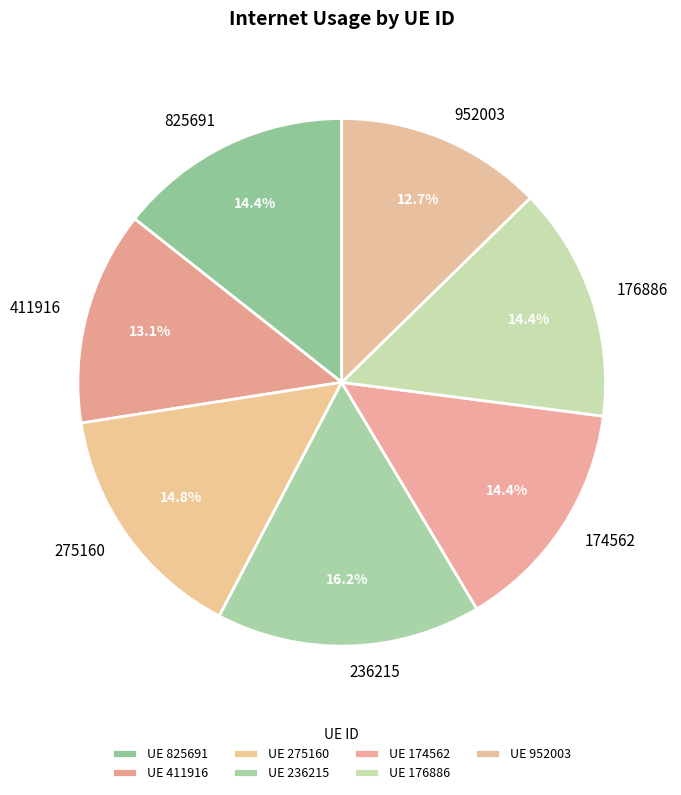

Is there any slice that represents more than half of the pie?

No